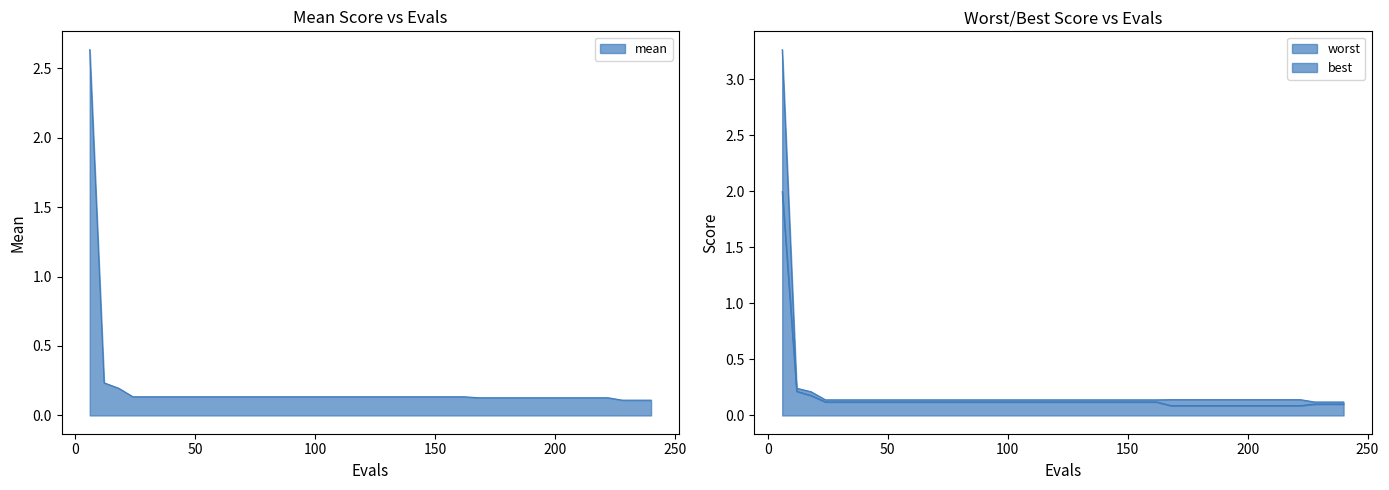

Rank the series by their average value, from highest to lowest.

worst, mean, best